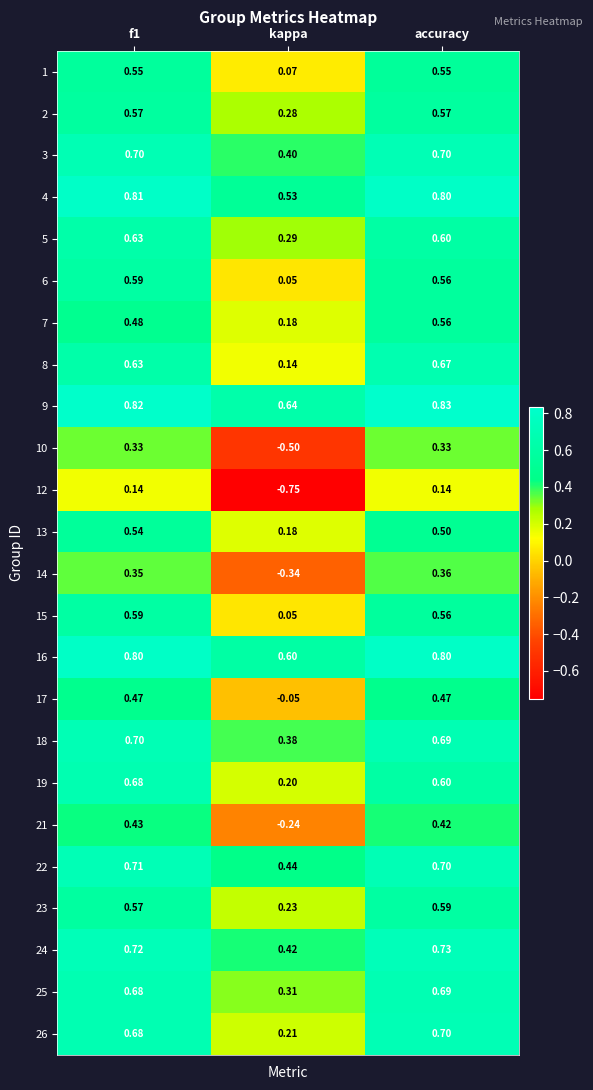

Where is 15 nearest to the value 0?

kappa